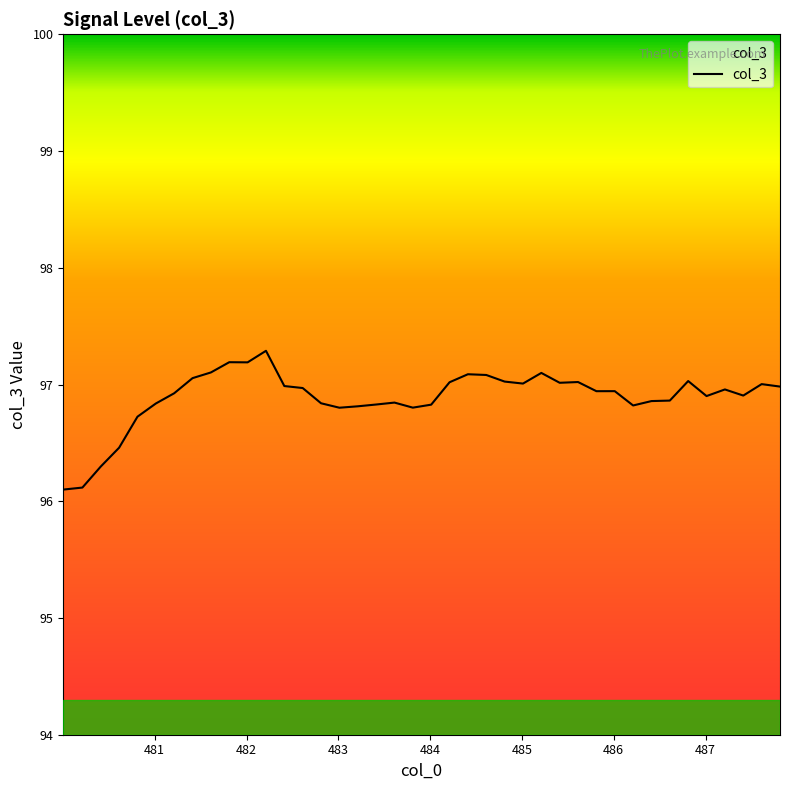

What is the maximum value shown in the chart?

97.3